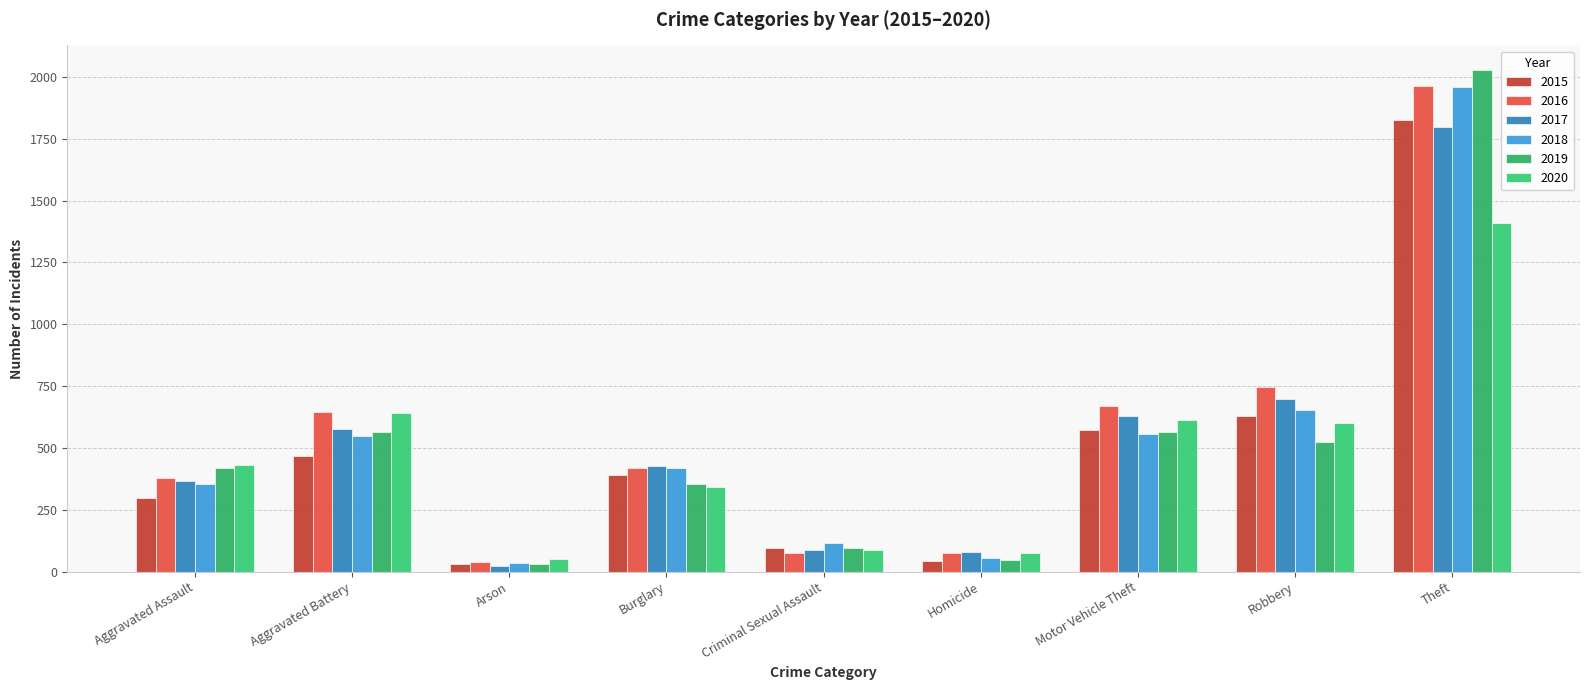

The value of 2018 at Criminal Sexual Assault is 56. True or false?

False